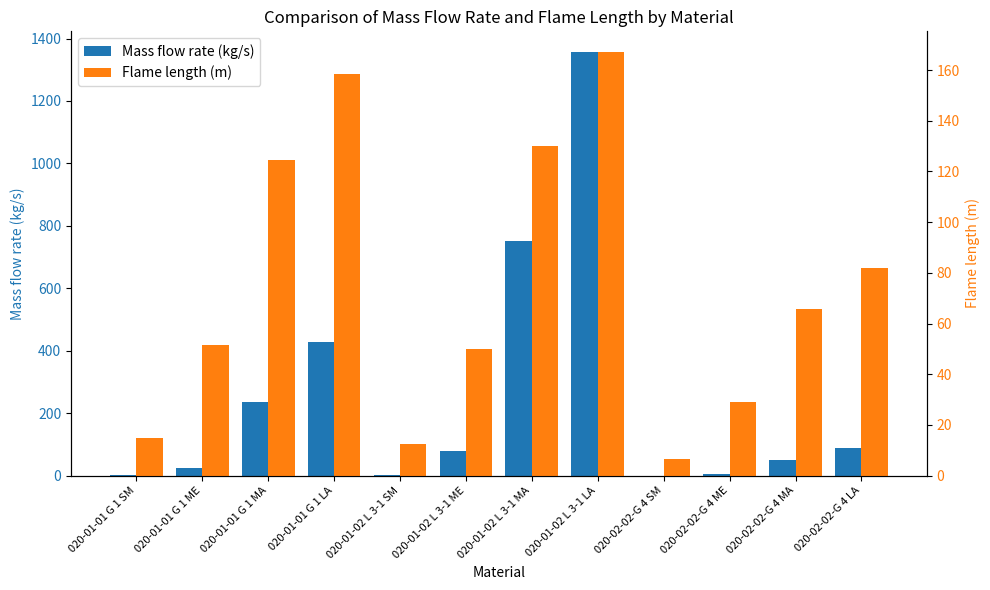

At which label does Flame length (m) first exceed 65?

020-01-01 G 1 MA